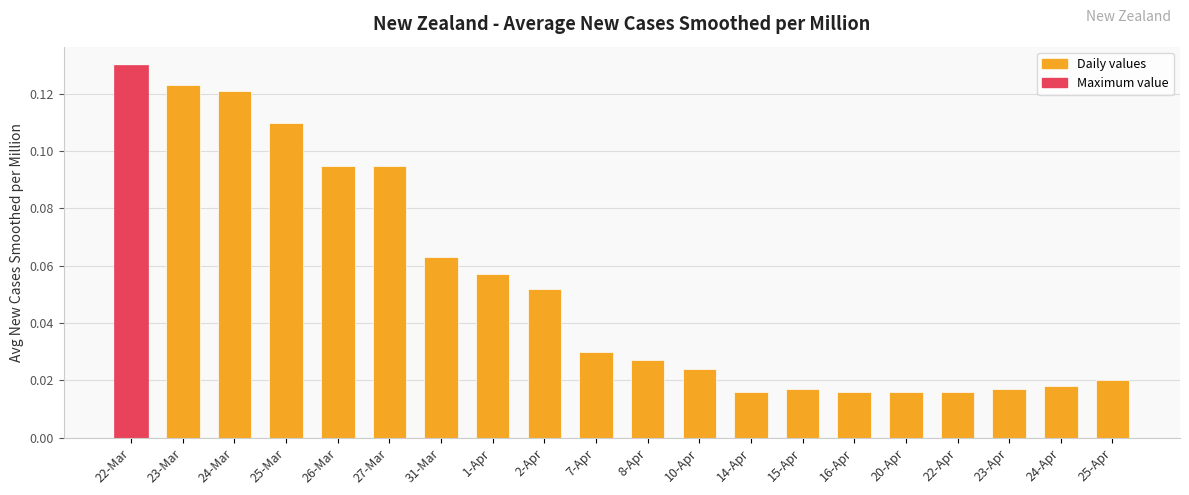

What position from the left is 20-Apr?

16